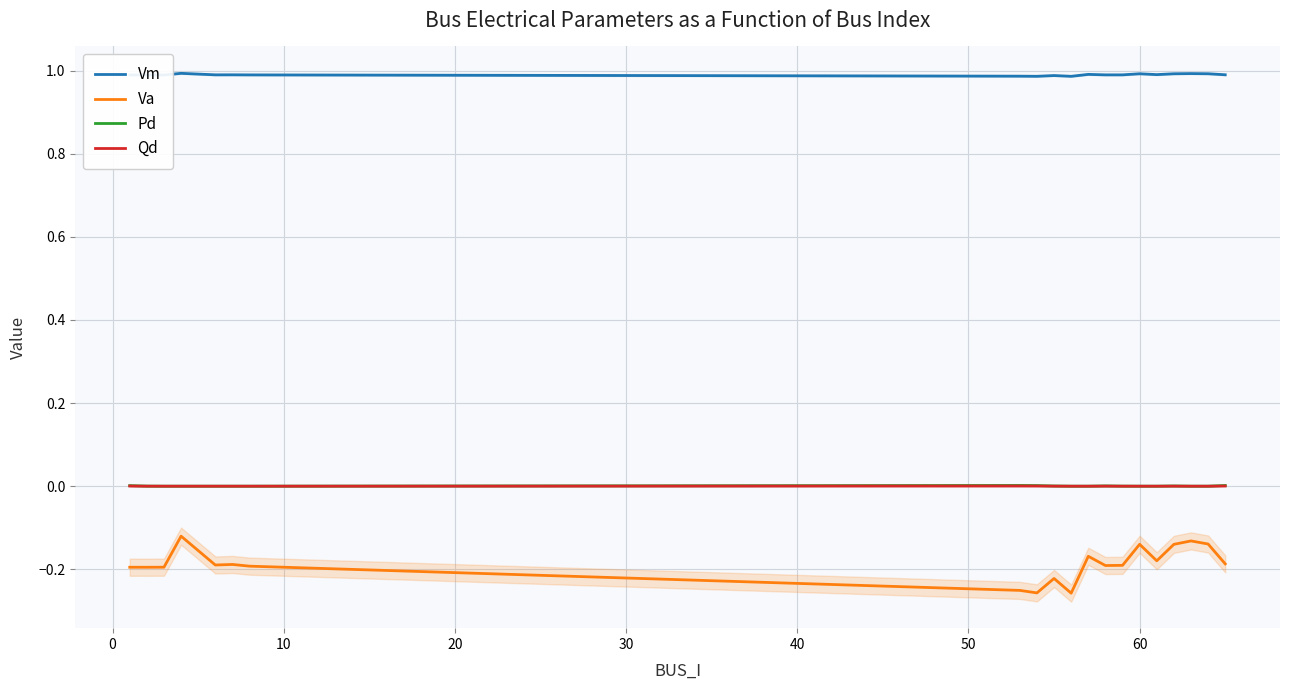

What is the minimum value shown in the chart?

-0.3